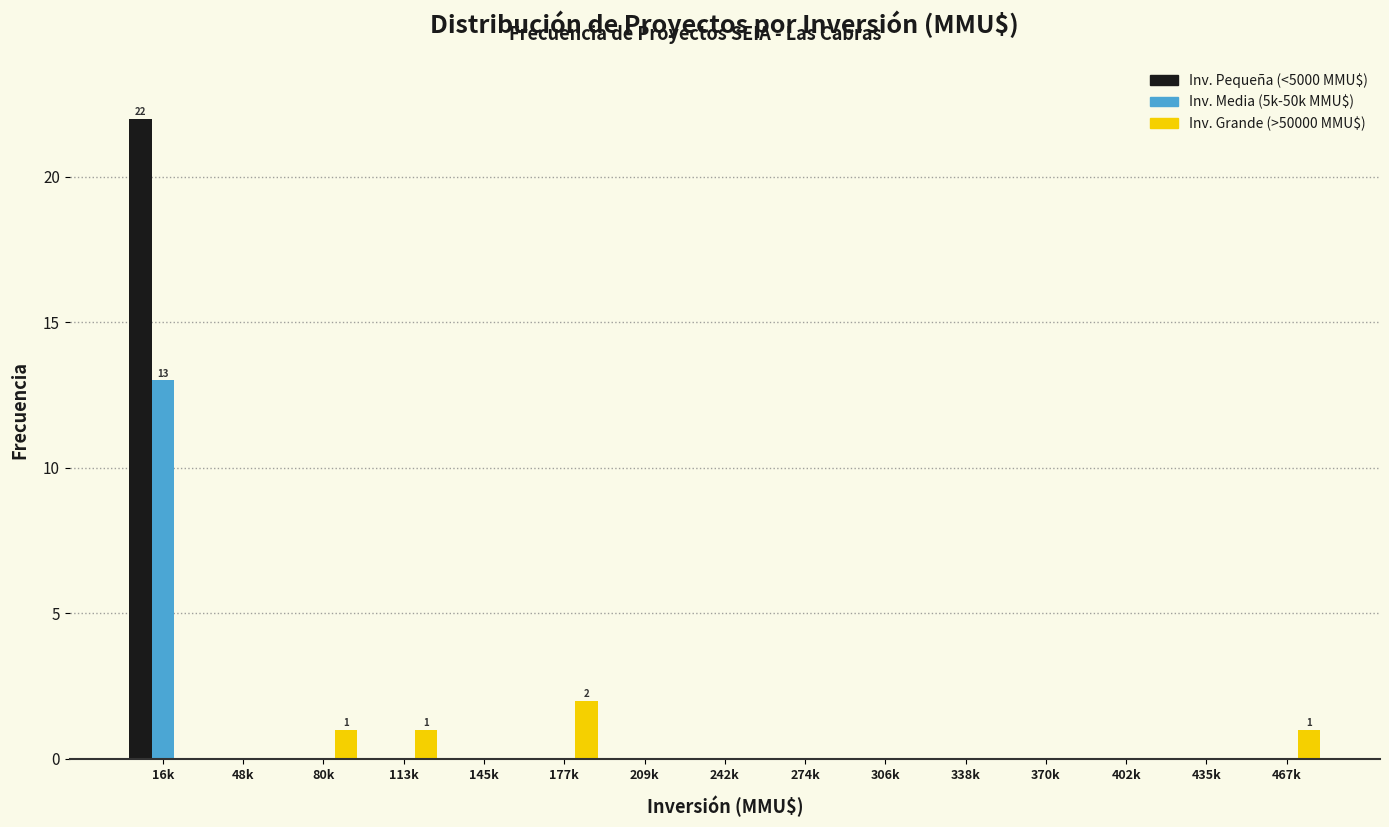

At which category is the sum across all series the highest?

16k